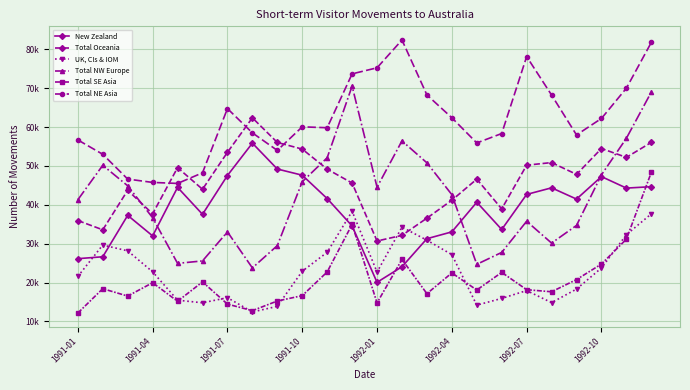

What is the sum of all Total NW Europe values?

999840